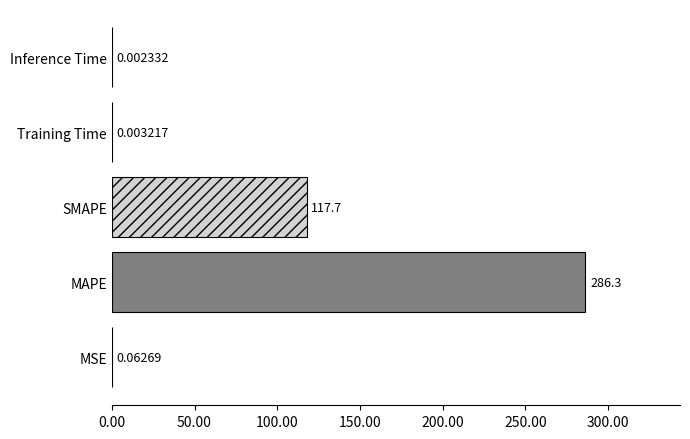

Which category has the highest value across all series?

MAPE